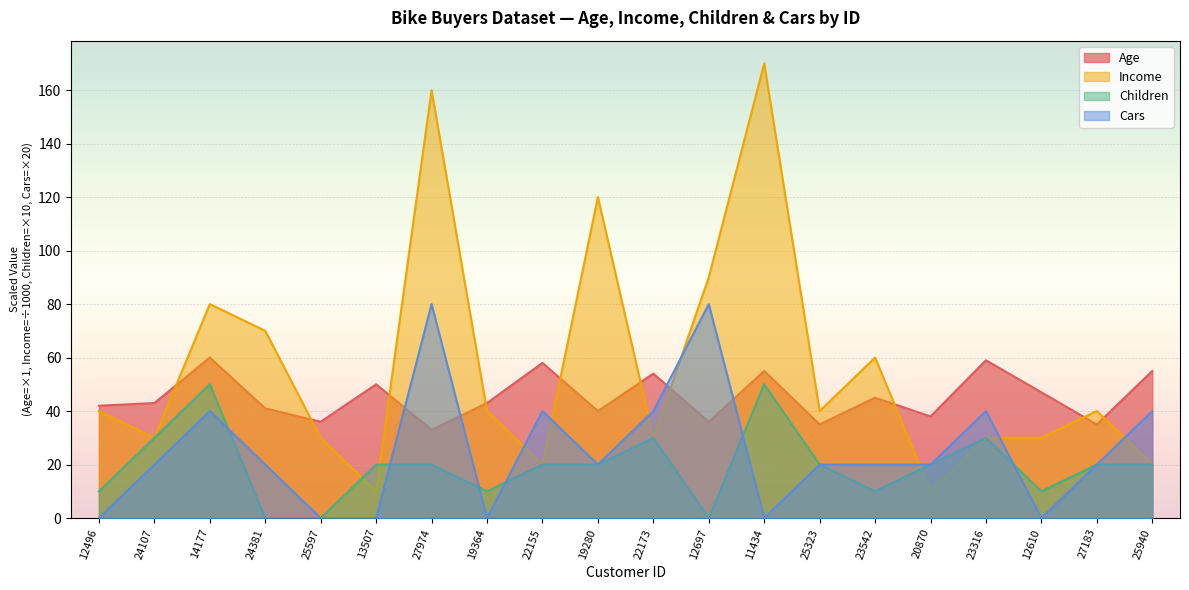

After their last crossing, which series has the higher values: Children or Cars?

Children